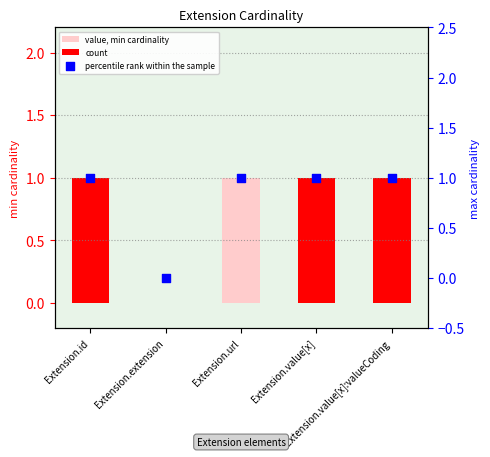

At how many categories does at least one series exceed 0?

4